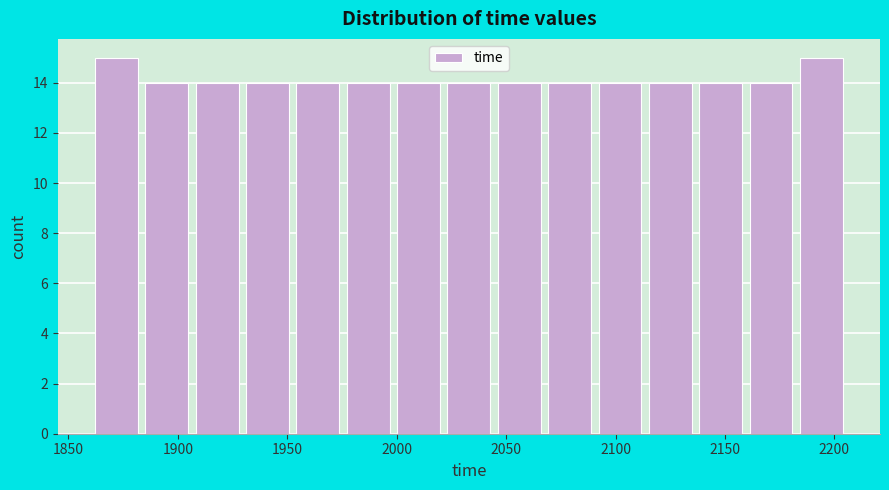

Reading left to right, list every bar in this chart as the range it spans on the x-axis followed by its height. Neither the bar edges nor the heights are printed on the chart, so give them approximately, as read against the axes.

1860 to 1885: 15
1885 to 1905: 14
1905 to 1930: 14
1930 to 1955: 14
1955 to 1975: 14
1975 to 2000: 14
2000 to 2020: 14
2020 to 2045: 14
2045 to 2065: 14
2065 to 2090: 14
2090 to 2115: 14
2115 to 2135: 14
2135 to 2160: 14
2160 to 2180: 14
2180 to 2205: 15